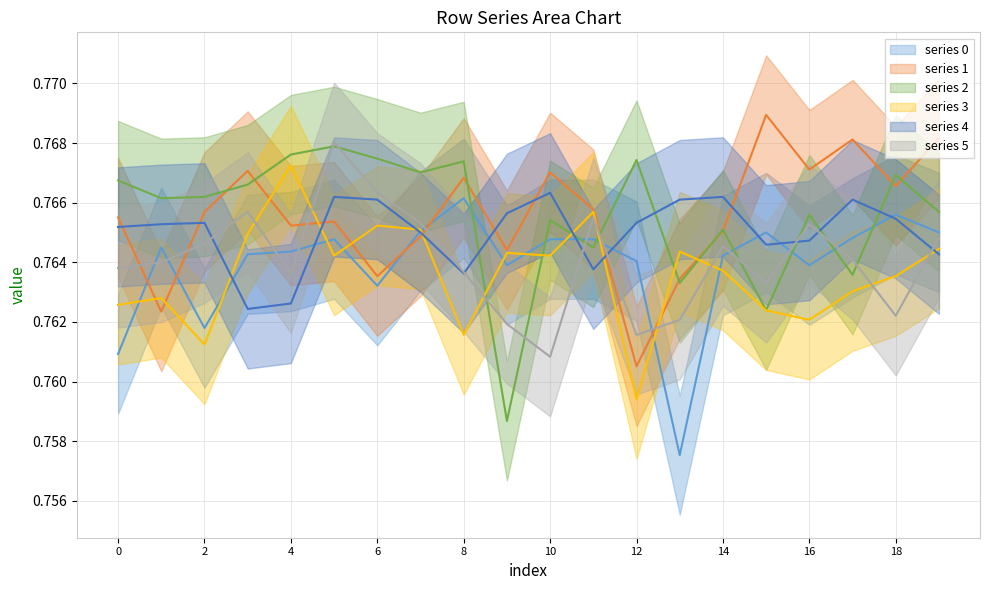

True or false: 3 has a value of 0.8 at 3.

True